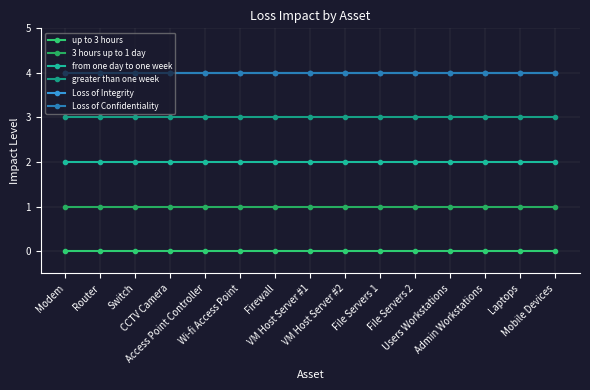

Does the chart have visible grid lines?

Yes